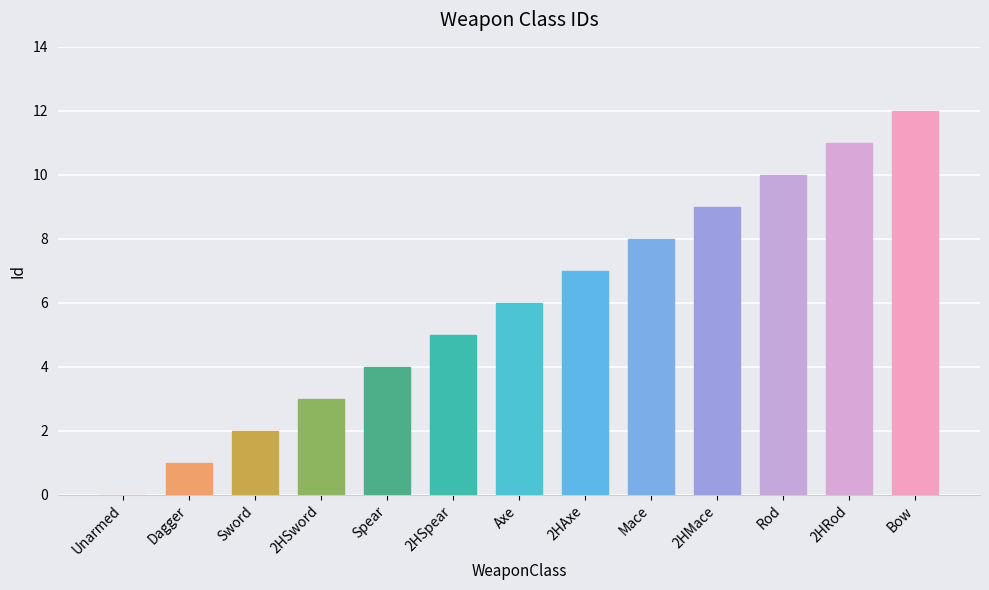

What is the change in value from Unarmed to 2HSword?

+3